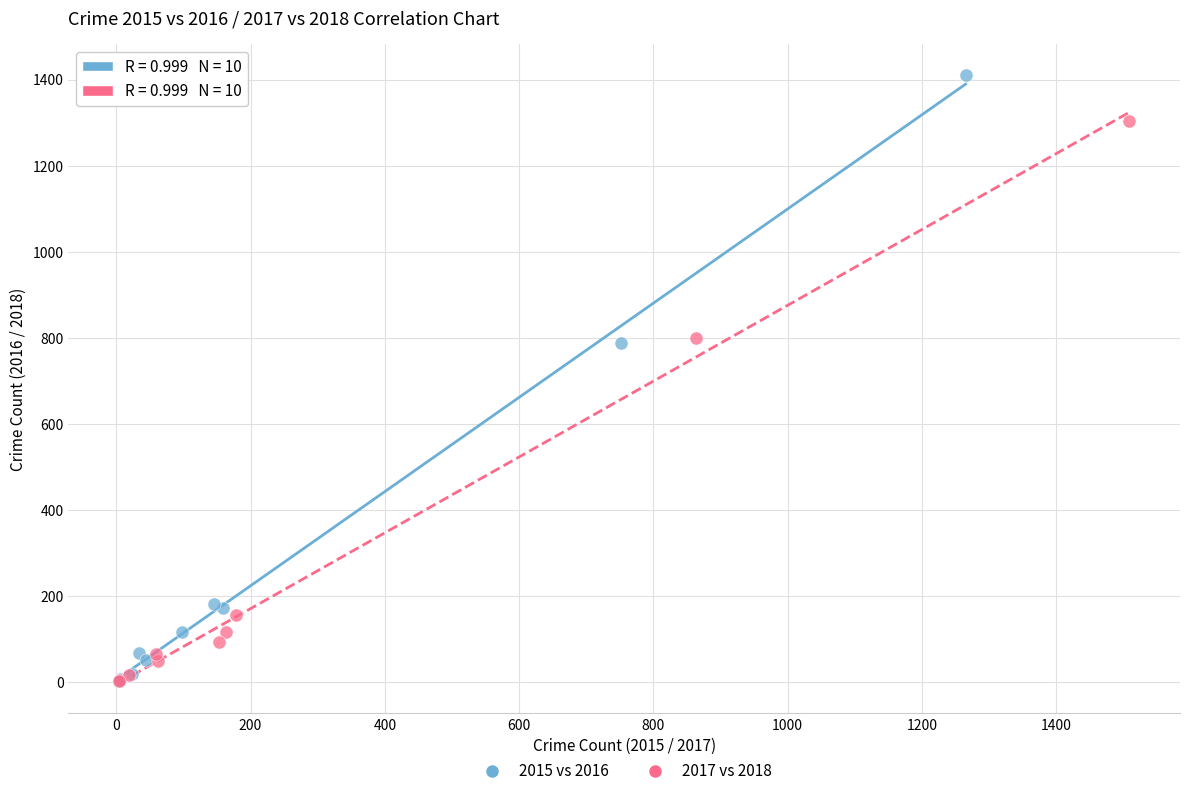

Which series reaches the maximum Y coordinate?

2015 vs 2016